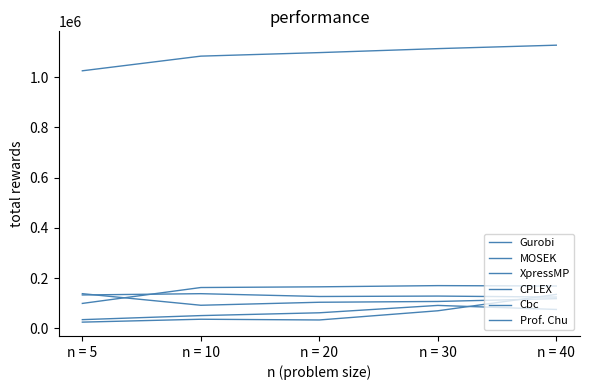

Between n = 5 and n = 20, which is larger?

n = 5